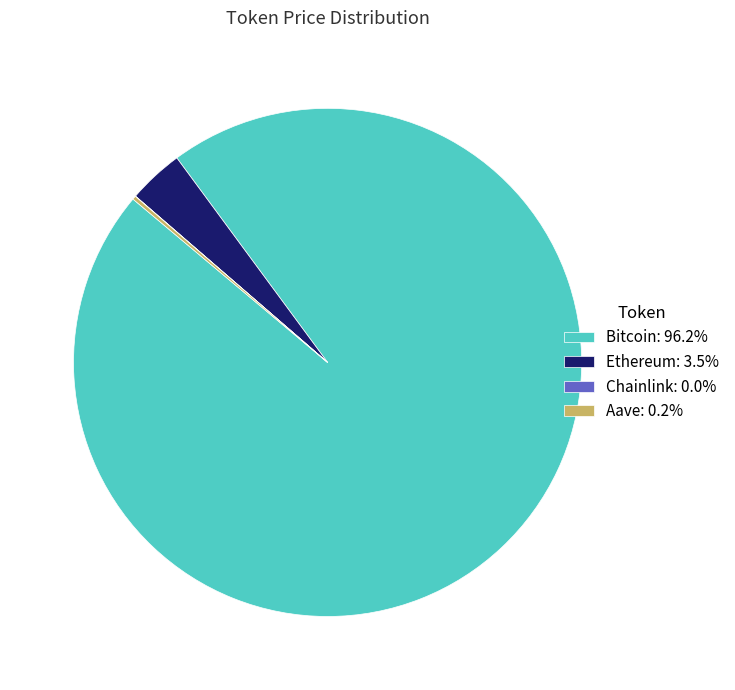

Is Ethereum: 3.5% the majority of the pie?

No